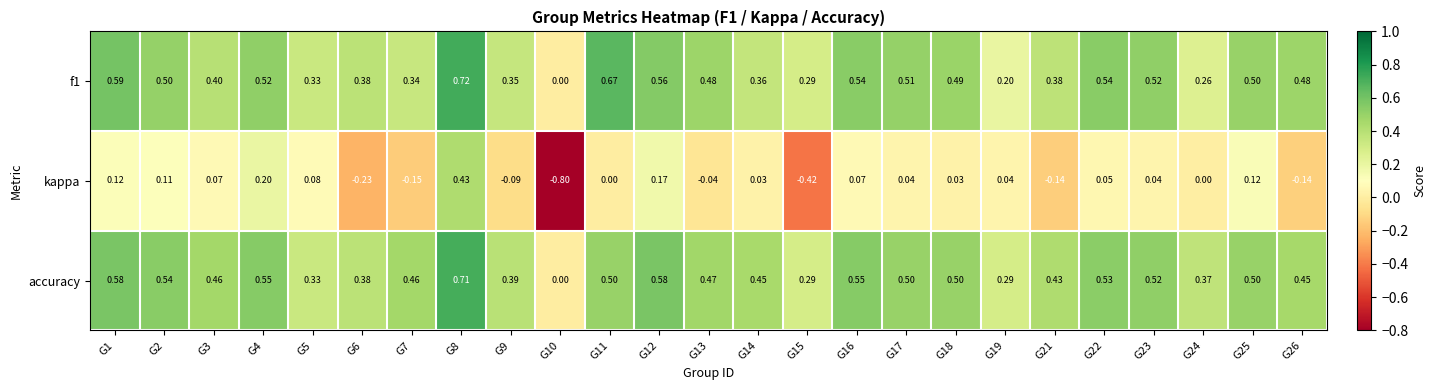

Is the value of kappa at G7 greater than the value of f1 at G25?

No